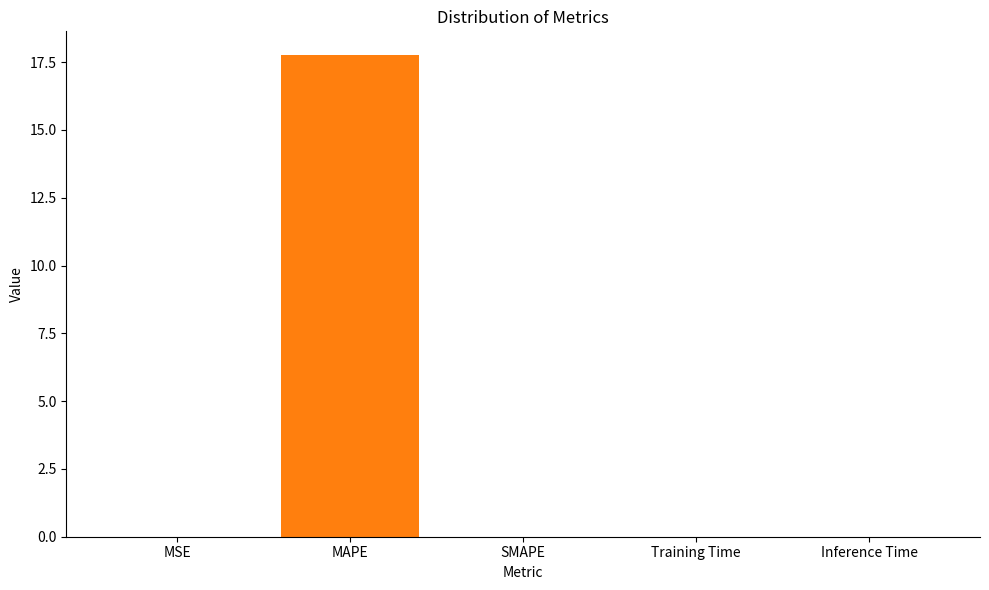

Which category has the highest value across all series?

MAPE